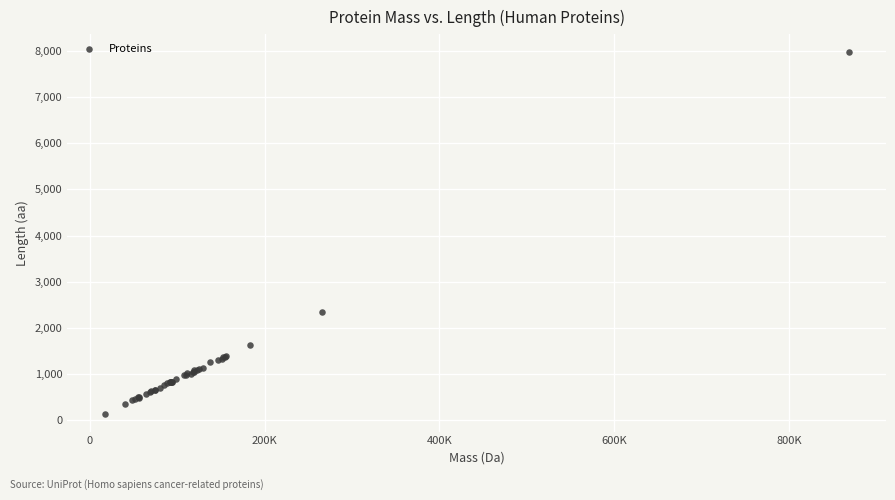

What Y value in the scatter plot is closest to 4057?

2346